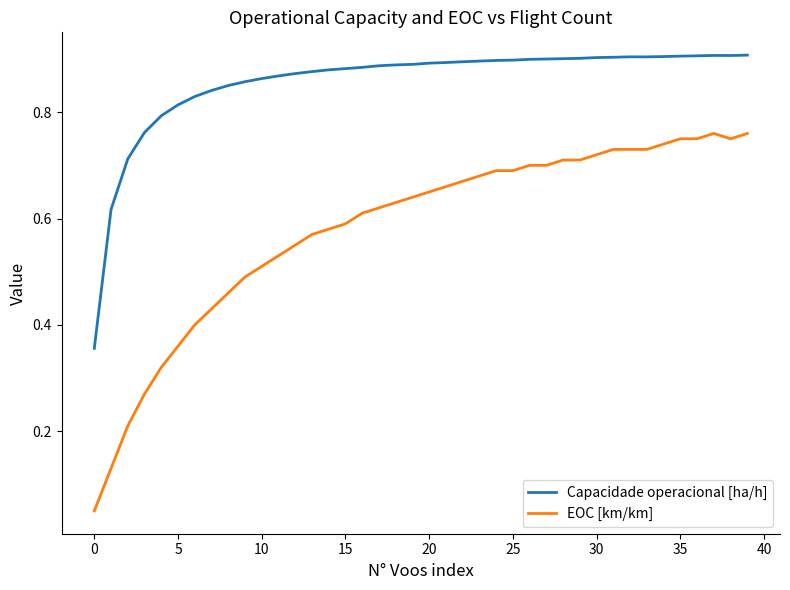

Which series has the widest spread of values?

EOC [km/km]